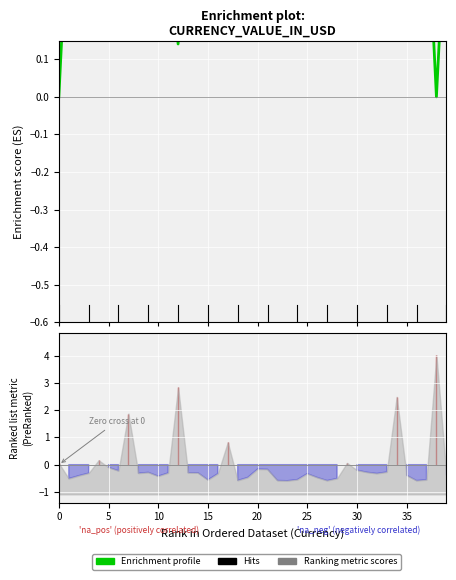

What is the label of the 11th point from the right?

29